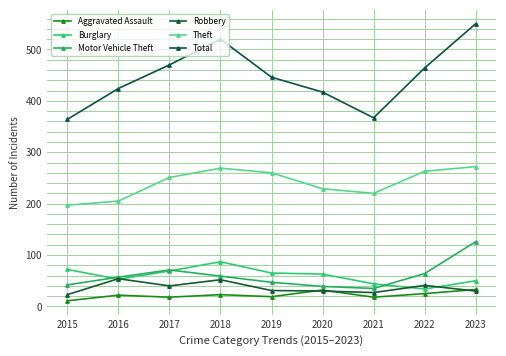

Between 2021 and 2023, which is larger?

2023